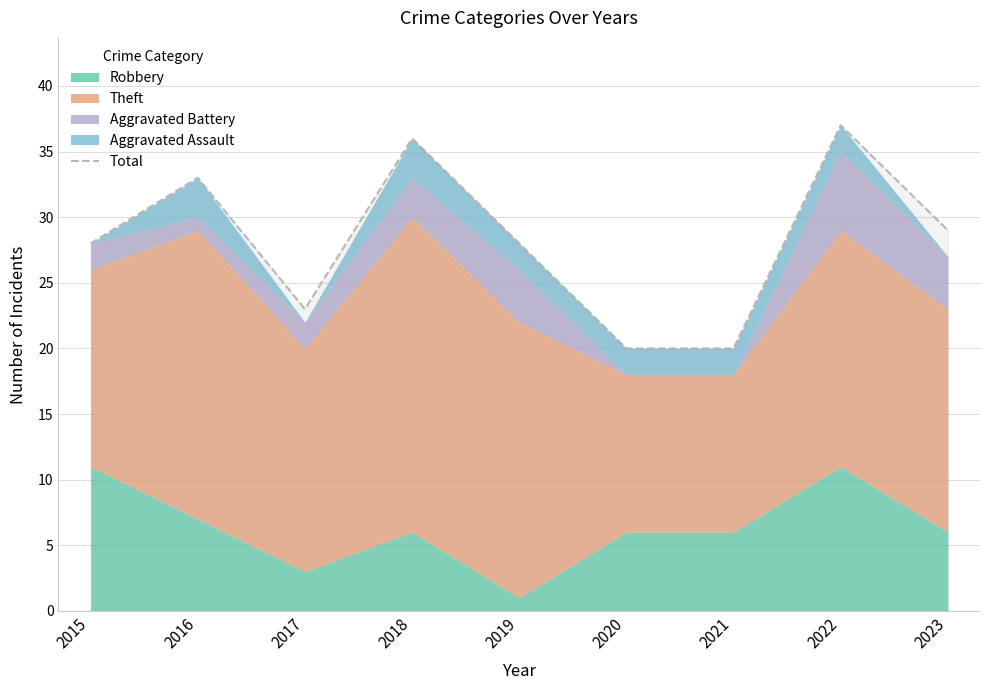

Which label corresponds to the smallest value in the chart?

2020